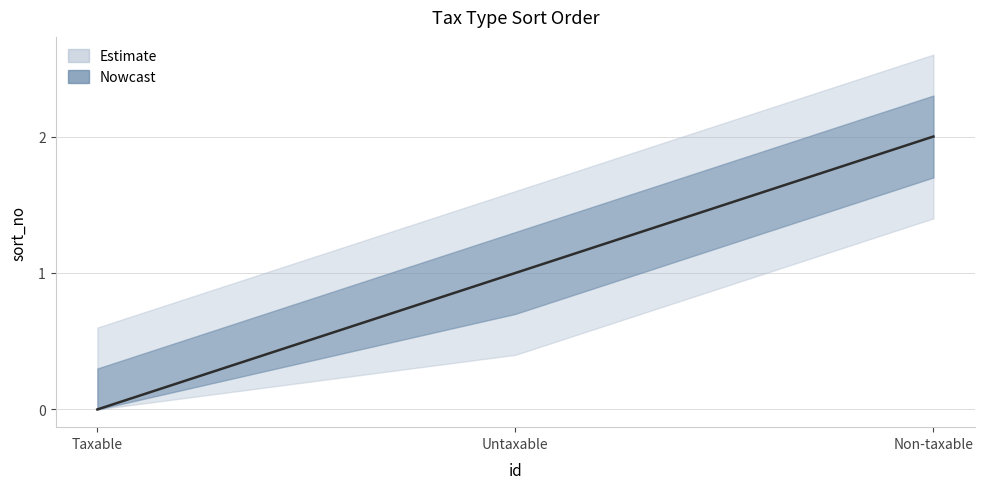

How many data points are above 1?

1